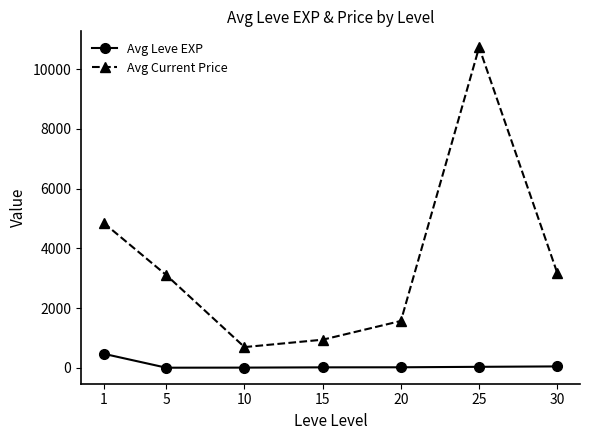

List the series in order of their peak value, highest first.

Avg Current Price, Avg Leve EXP